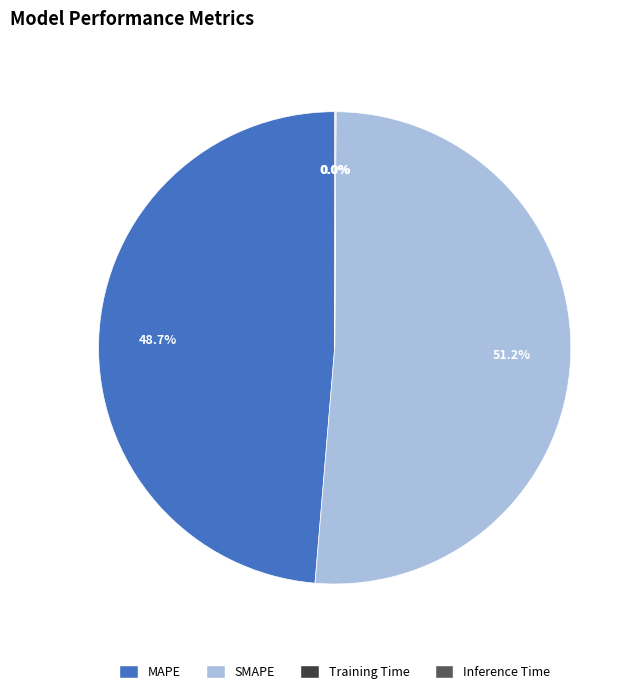

Between MAPE and SMAPE, which is larger?

SMAPE